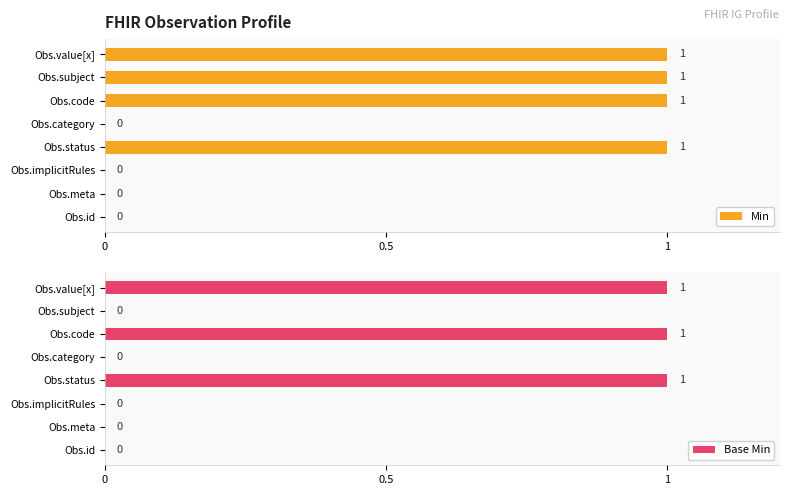

What are all the series names shown in the legend?

Min, Base Min